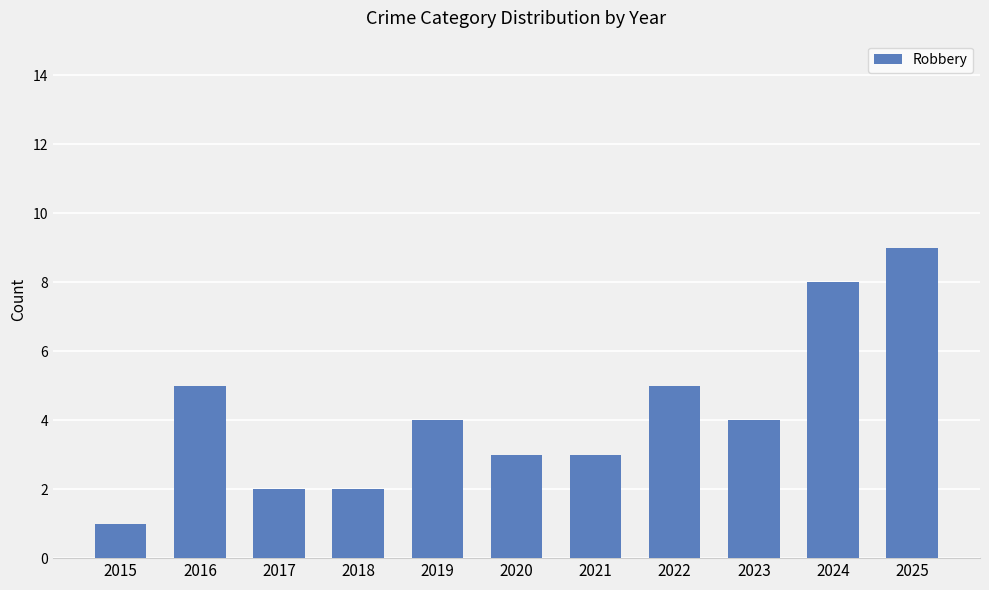

At which category does the chart reach its peak across all series?

2025